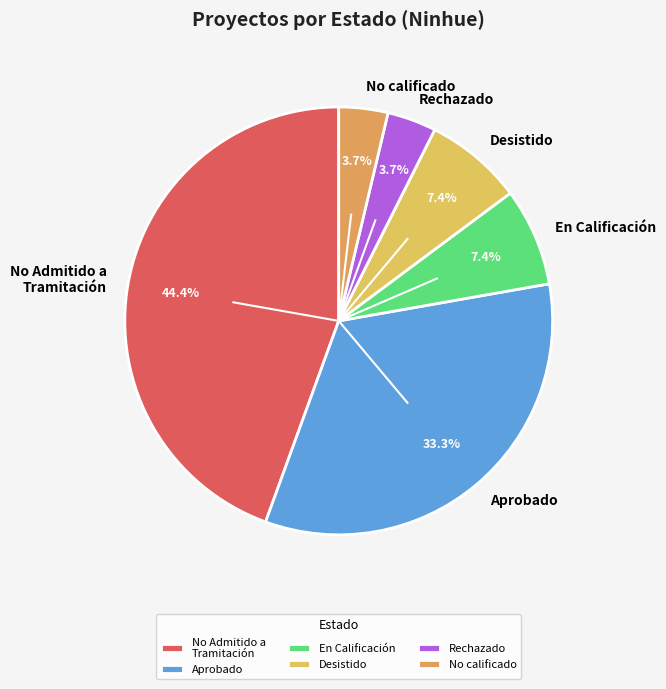

What is the largest slice in the pie chart?

No Admitido a Tramitación